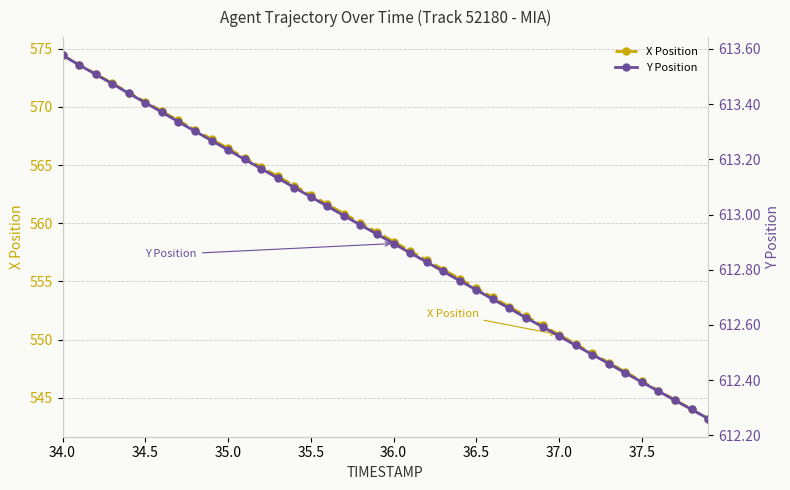

True or false: Y Position and X Position intersect in this chart.

False